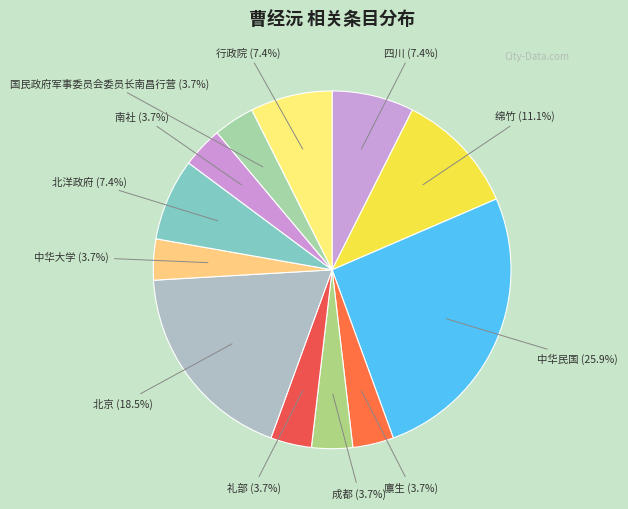

To the nearest percent, what is the average slice percentage?

8%